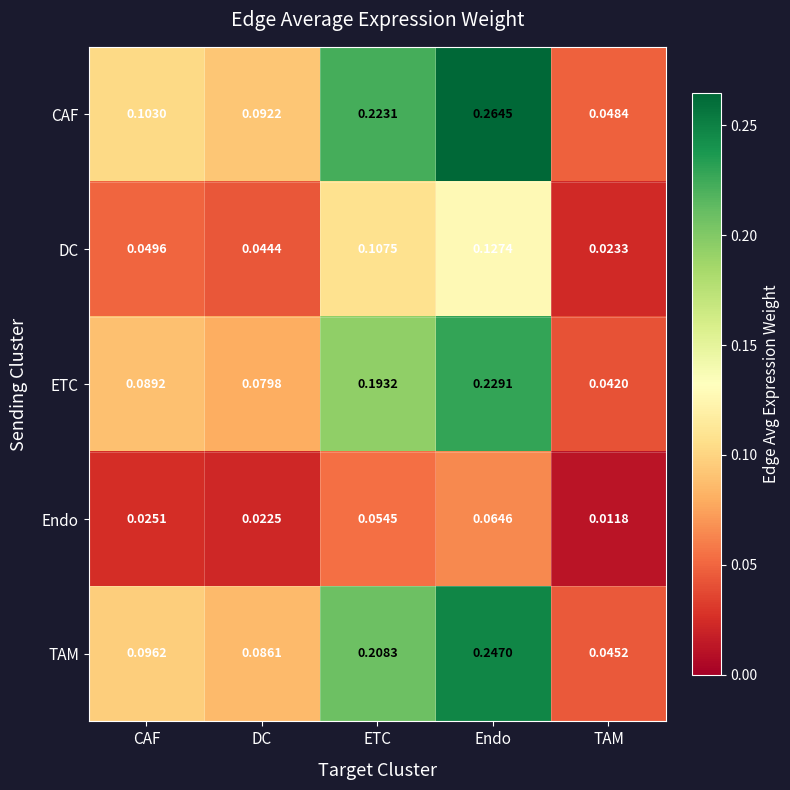

Between DC and Endo, which series saw the biggest shift?

CAF